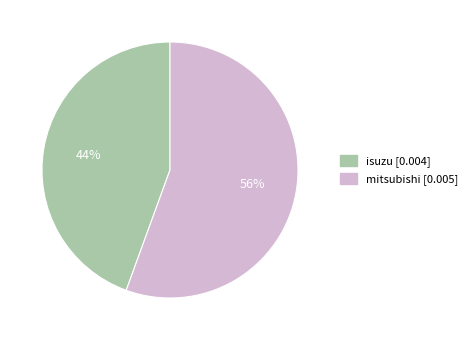

To the nearest percent, what portion does mitsubishi represent?

56%